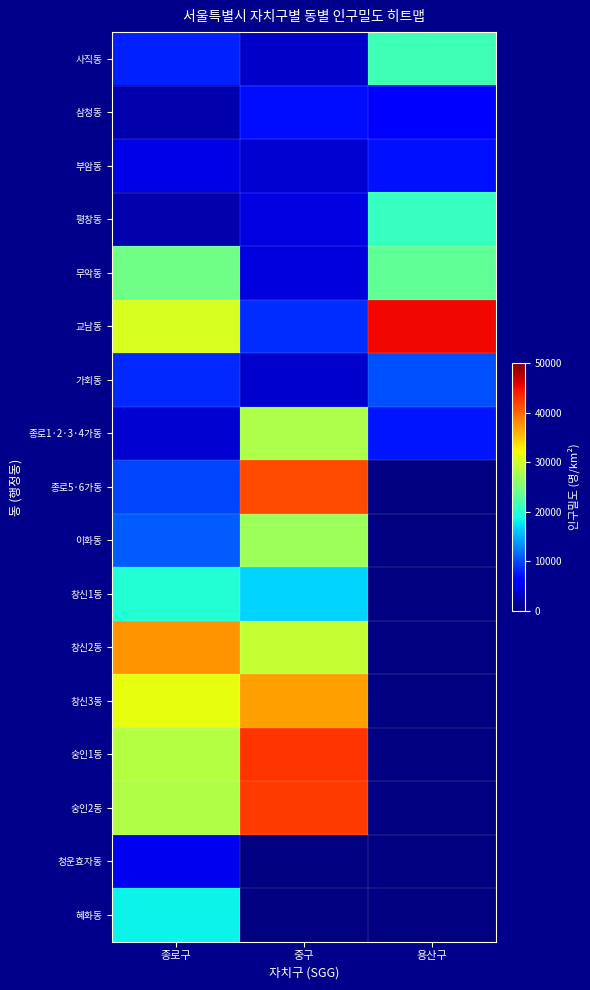

What value does the 무악동 series have at 종로구?

24278.0